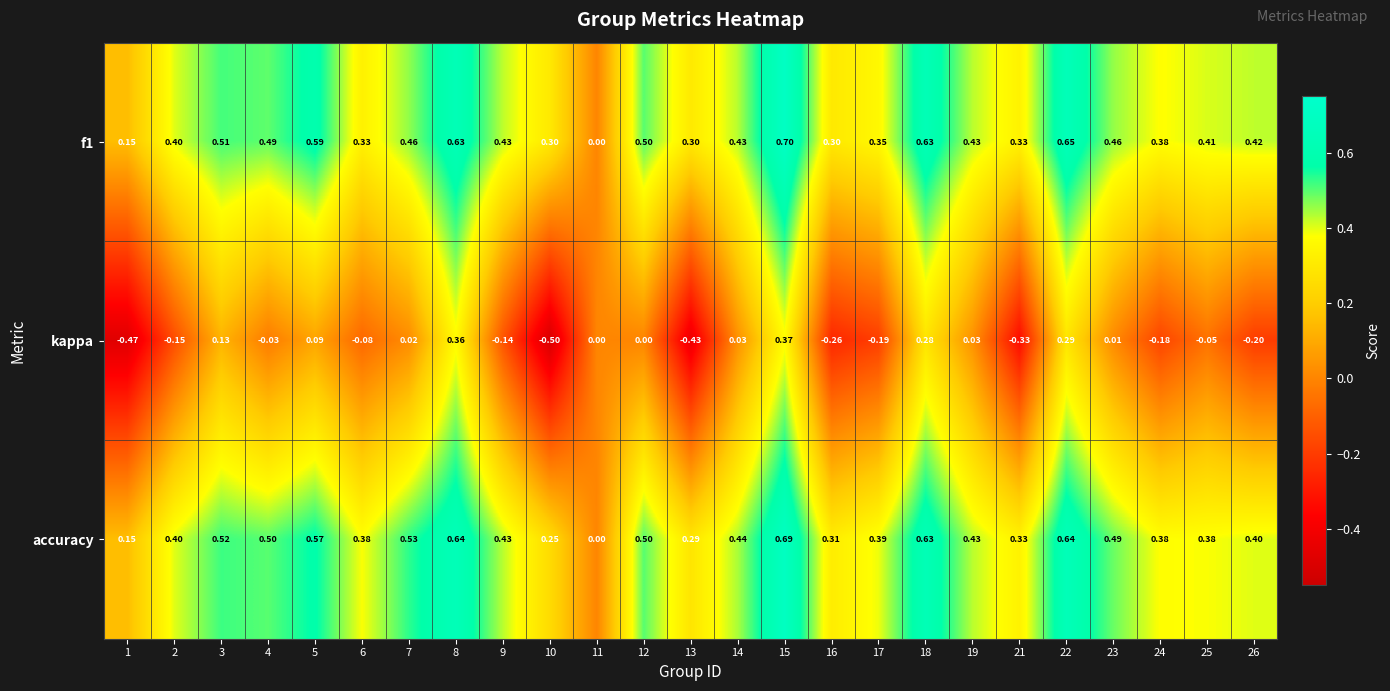

Which label corresponds to the smallest value in the chart?

10